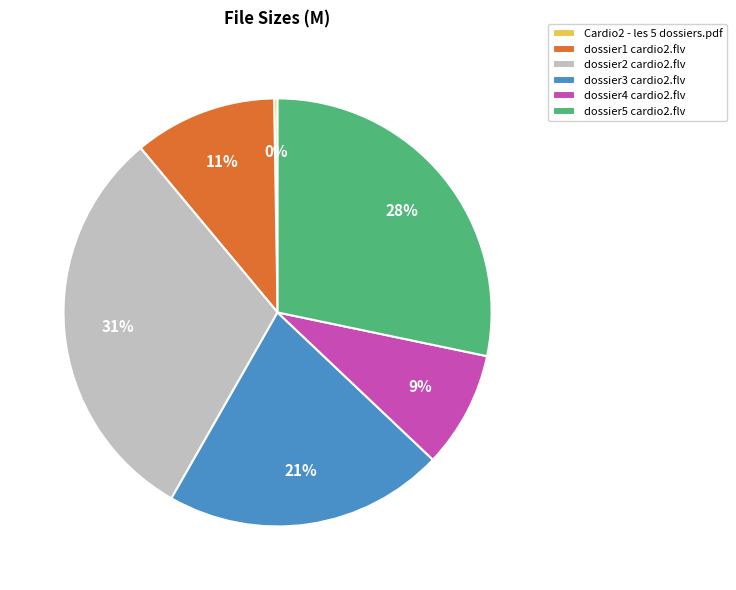

Do dossier2 cardio2.flv and dossier3 cardio2.flv together represent more than half of the pie?

Yes